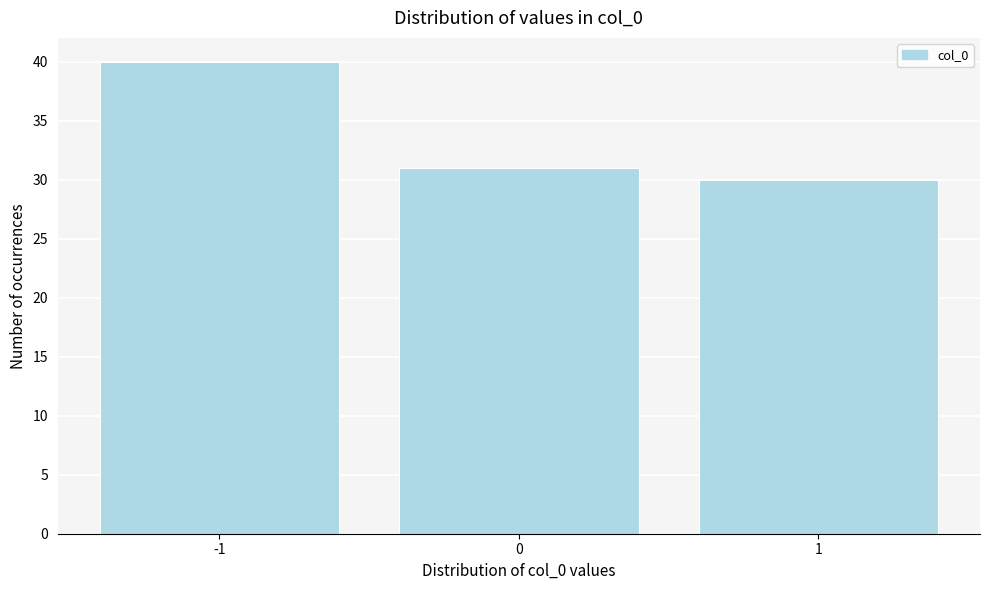

Reading left to right, transcribe this chart: for each bar, give the range it covers on the x-axis and its height. The values are not printed on the chart, so give them approximately, as read against the axis.

-1.5 to -0.5: 40
-0.5 to 0.5: 31
0.5 to 1.5: 30